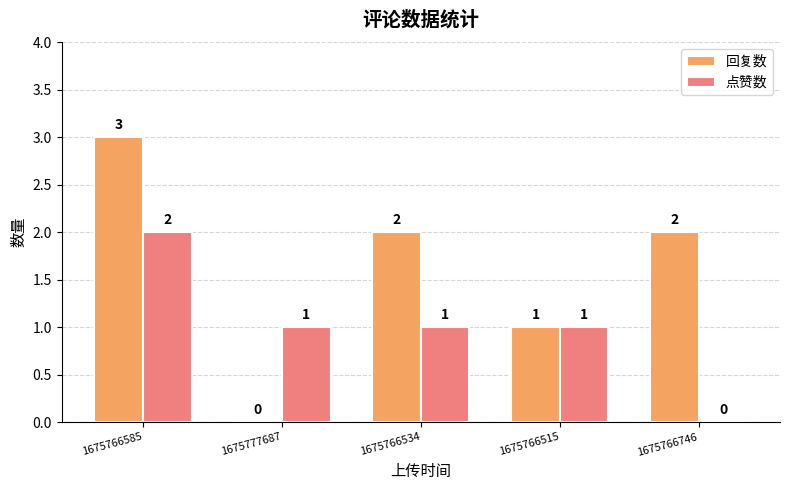

Which category has the highest value in the 回复数 series?

1675766585